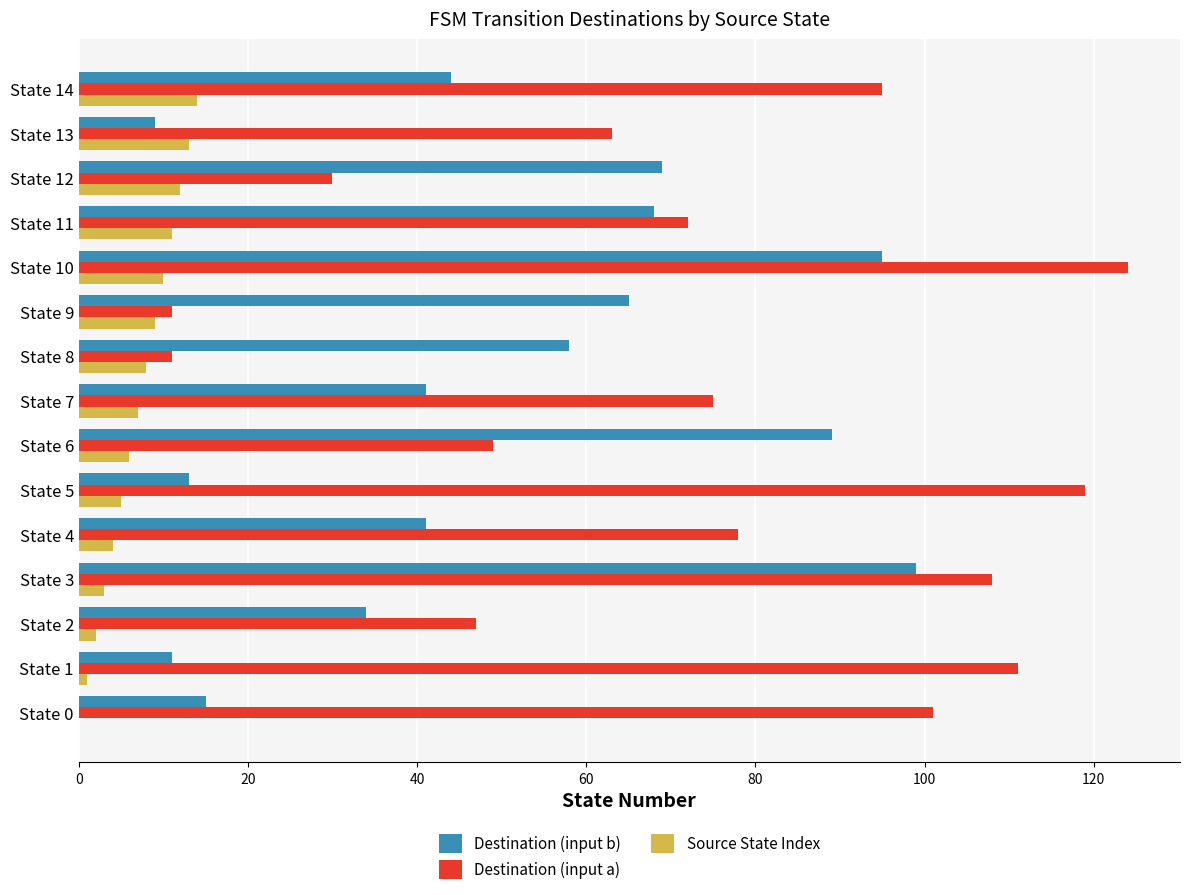

Between State 4 and State 14, which series saw the biggest shift?

Destination (input a)